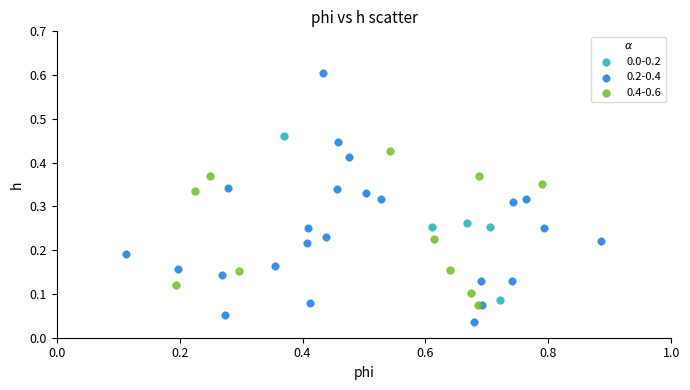

Which series contains the highest Y value?

0.2-0.4